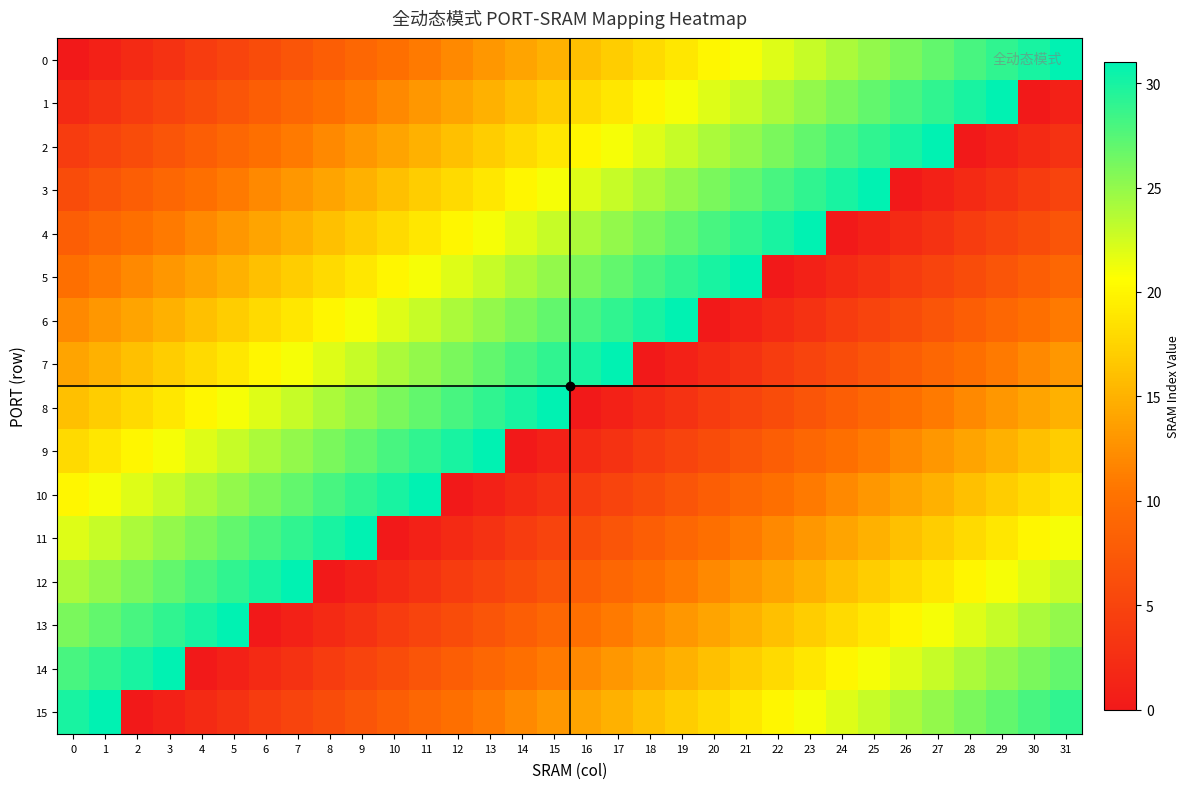

Reading right to left, list all the values displayed in this chart.

0: 31=31	30=30	29=29	28=28	27=27	26=26	25=25	24=24	23=23	22=22	21=21	20=20	19=19	18=18	17=17	16=16	15=15	14=14	13=13	12=12	11=11	10=10	9=9	8=8	7=7	6=6	5=5	4=4	3=3	2=2	1=1	0=0
1: 31=1	30=0	29=31	28=30	27=29	26=28	25=27	24=26	23=25	22=24	21=23	20=22	19=21	18=20	17=19	16=18	15=17	14=16	13=15	12=14	11=13	10=12	9=11	8=10	7=9	6=8	5=7	4=6	3=5	2=4	1=3	0=2
2: 31=3	30=2	29=1	28=0	27=31	26=30	25=29	24=28	23=27	22=26	21=25	20=24	19=23	18=22	17=21	16=20	15=19	14=18	13=17	12=16	11=15	10=14	9=13	8=12	7=11	6=10	5=9	4=8	3=7	2=6	1=5	0=4
3: 31=5	30=4	29=3	28=2	27=1	26=0	25=31	24=30	23=29	22=28	21=27	20=26	19=25	18=24	17=23	16=22	15=21	14=20	13=19	12=18	11=17	10=16	9=15	8=14	7=13	6=12	5=11	4=10	3=9	2=8	1=7	0=6
4: 31=7	30=6	29=5	28=4	27=3	26=2	25=1	24=0	23=31	22=30	21=29	20=28	19=27	18=26	17=25	16=24	15=23	14=22	13=21	12=20	11=19	10=18	9=17	8=16	7=15	6=14	5=13	4=12	3=11	2=10	1=9	0=8
5: 31=9	30=8	29=7	28=6	27=5	26=4	25=3	24=2	23=1	22=0	21=31	20=30	19=29	18=28	17=27	16=26	15=25	14=24	13=23	12=22	11=21	10=20	9=19	8=18	7=17	6=16	5=15	4=14	3=13	2=12	1=11	0=10
6: 31=11	30=10	29=9	28=8	27=7	26=6	25=5	24=4	23=3	22=2	21=1	20=0	19=31	18=30	17=29	16=28	15=27	14=26	13=25	12=24	11=23	10=22	9=21	8=20	7=19	6=18	5=17	4=16	3=15	2=14	1=13	0=12
7: 31=13	30=12	29=11	28=10	27=9	26=8	25=7	24=6	23=5	22=4	21=3	20=2	19=1	18=0	17=31	16=30	15=29	14=28	13=27	12=26	11=25	10=24	9=23	8=22	7=21	6=20	5=19	4=18	3=17	2=16	1=15	0=14
8: 31=15	30=14	29=13	28=12	27=11	26=10	25=9	24=8	23=7	22=6	21=5	20=4	19=3	18=2	17=1	16=0	15=31	14=30	13=29	12=28	11=27	10=26	9=25	8=24	7=23	6=22	5=21	4=20	3=19	2=18	1=17	0=16
9: 31=17	30=16	29=15	28=14	27=13	26=12	25=11	24=10	23=9	22=8	21=7	20=6	19=5	18=4	17=3	16=2	15=1	14=0	13=31	12=30	11=29	10=28	9=27	8=26	7=25	6=24	5=23	4=22	3=21	2=20	1=19	0=18
10: 31=19	30=18	29=17	28=16	27=15	26=14	25=13	24=12	23=11	22=10	21=9	20=8	19=7	18=6	17=5	16=4	15=3	14=2	13=1	12=0	11=31	10=30	9=29	8=28	7=27	6=26	5=25	4=24	3=23	2=22	1=21	0=20
11: 31=21	30=20	29=19	28=18	27=17	26=16	25=15	24=14	23=13	22=12	21=11	20=10	19=9	18=8	17=7	16=6	15=5	14=4	13=3	12=2	11=1	10=0	9=31	8=30	7=29	6=28	5=27	4=26	3=25	2=24	1=23	0=22
12: 31=23	30=22	29=21	28=20	27=19	26=18	25=17	24=16	23=15	22=14	21=13	20=12	19=11	18=10	17=9	16=8	15=7	14=6	13=5	12=4	11=3	10=2	9=1	8=0	7=31	6=30	5=29	4=28	3=27	2=26	1=25	0=24
13: 31=25	30=24	29=23	28=22	27=21	26=20	25=19	24=18	23=17	22=16	21=15	20=14	19=13	18=12	17=11	16=10	15=9	14=8	13=7	12=6	11=5	10=4	9=3	8=2	7=1	6=0	5=31	4=30	3=29	2=28	1=27	0=26
14: 31=27	30=26	29=25	28=24	27=23	26=22	25=21	24=20	23=19	22=18	21=17	20=16	19=15	18=14	17=13	16=12	15=11	14=10	13=9	12=8	11=7	10=6	9=5	8=4	7=3	6=2	5=1	4=0	3=31	2=30	1=29	0=28
15: 31=29	30=28	29=27	28=26	27=25	26=24	25=23	24=22	23=21	22=20	21=19	20=18	19=17	18=16	17=15	16=14	15=13	14=12	13=11	12=10	11=9	10=8	9=7	8=6	7=5	6=4	5=3	4=2	3=1	2=0	1=31	0=30